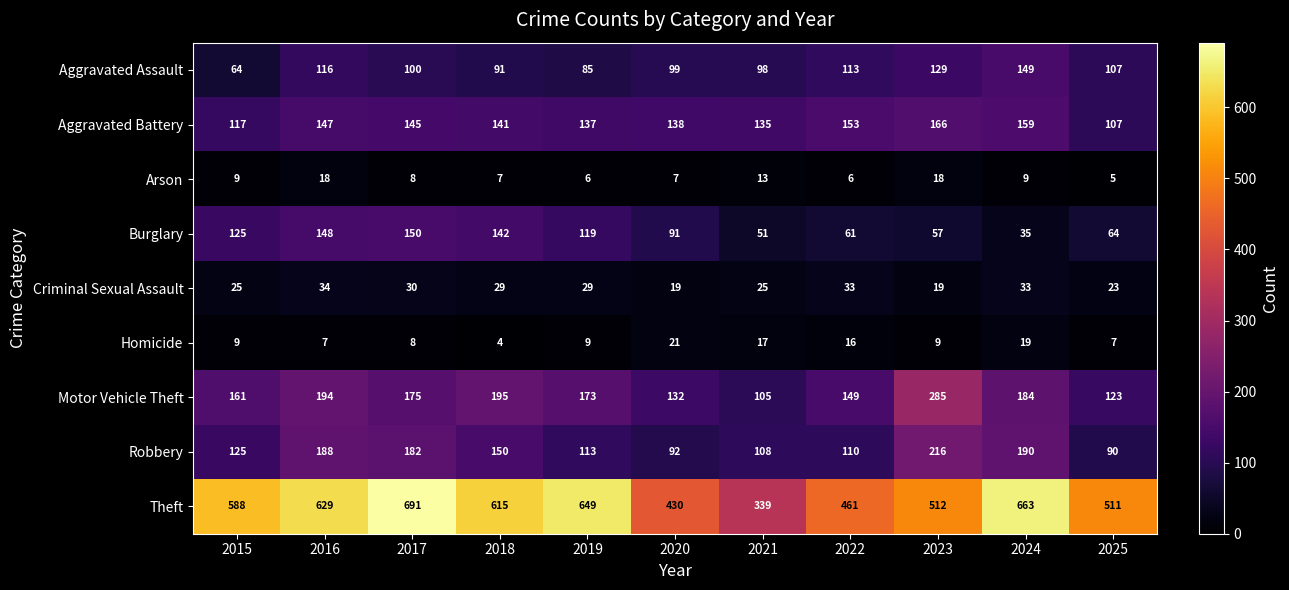

What is the sum of the Criminal Sexual Assault values at 2023 and 2019?

48